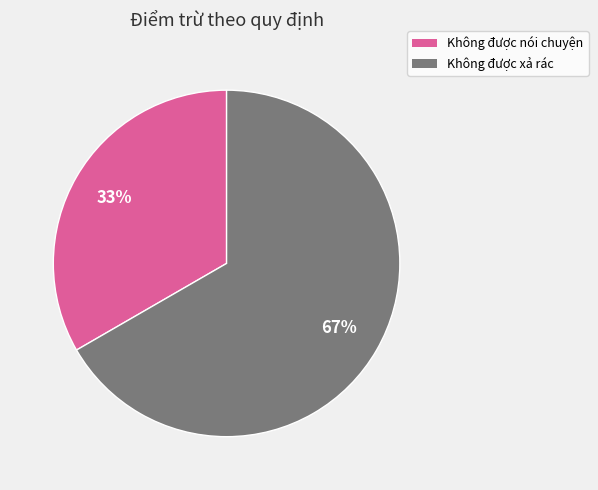

What is the ratio of the value at Không được xả rác to the value at Không được nói chuyện?

2.0